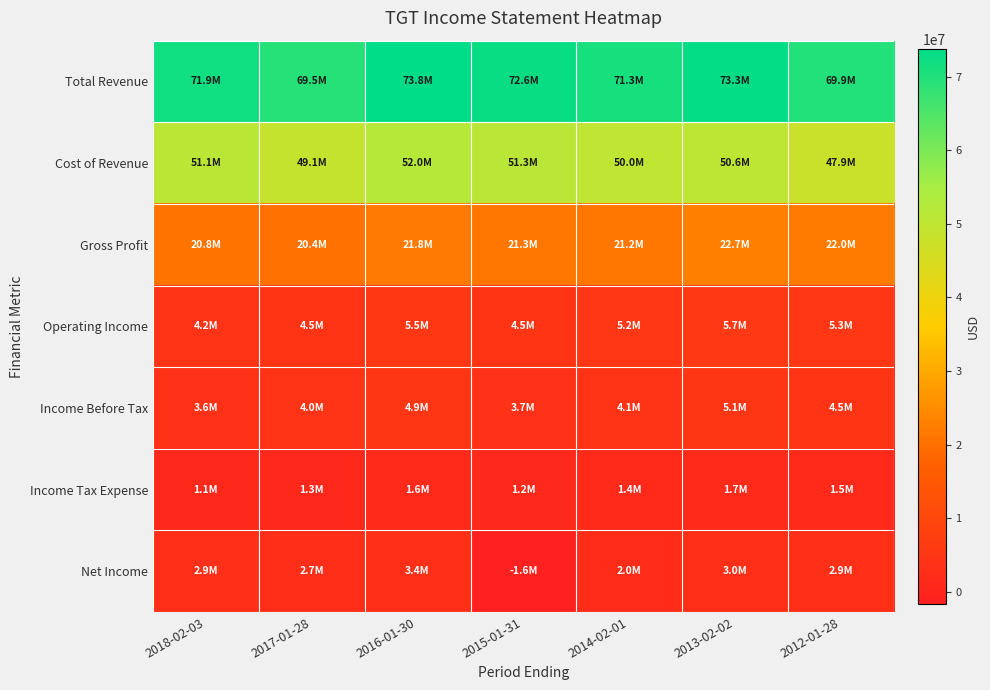

At how many categories does at least one series exceed 1184577?

7